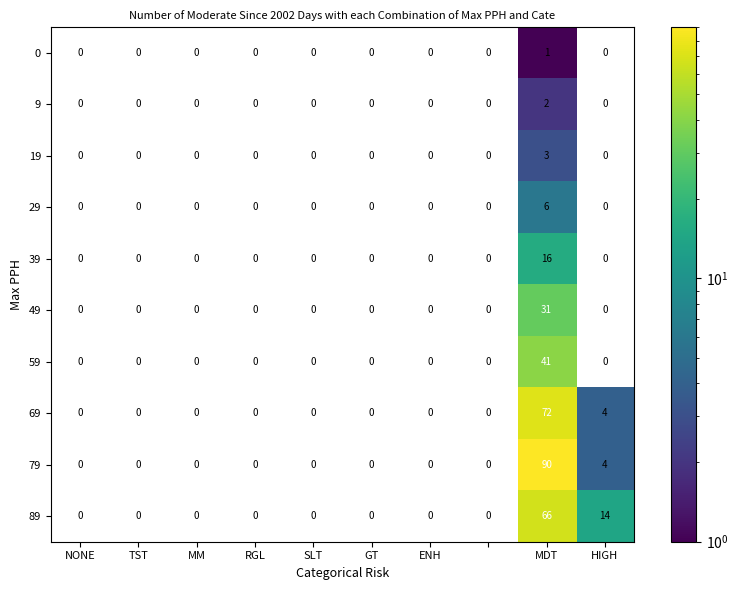

How many values in 9 are above zero?

1